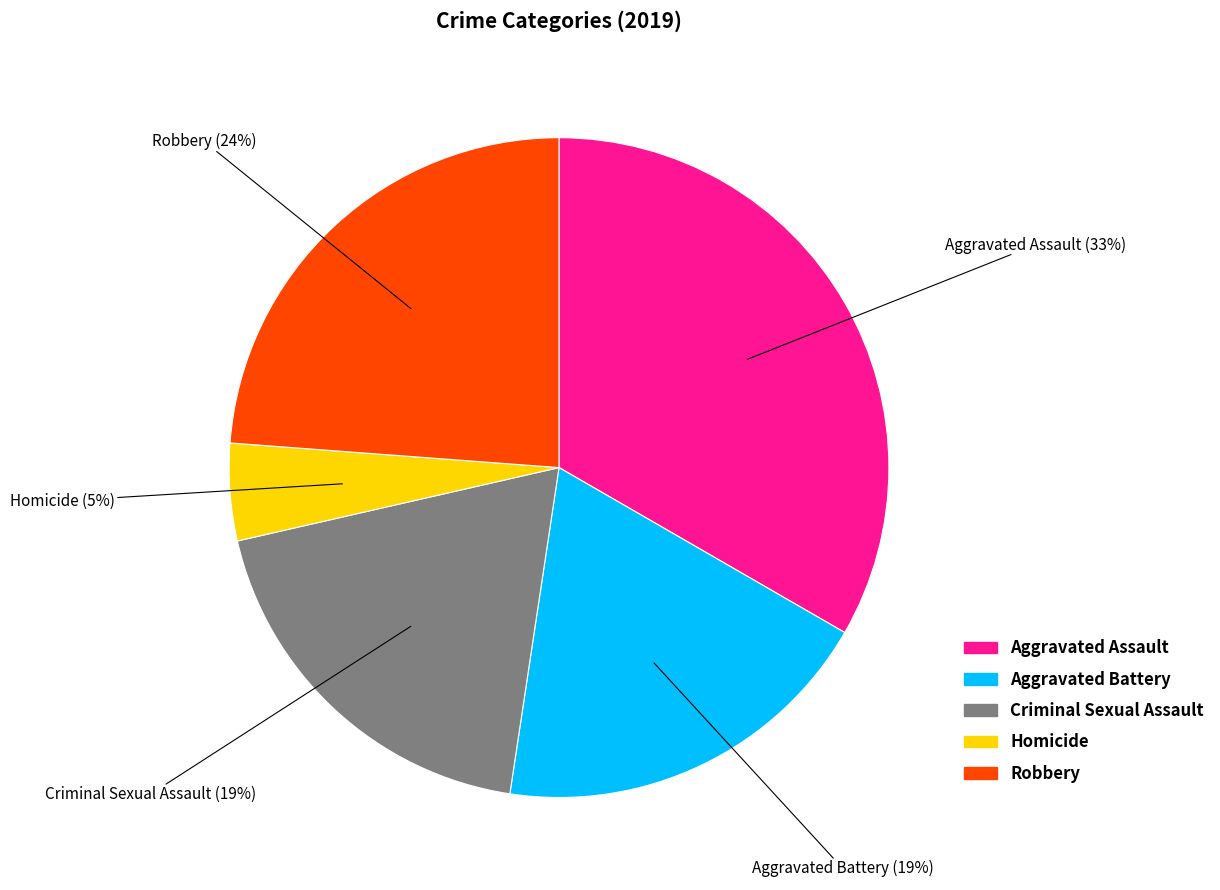

Do Aggravated Battery and Robbery together represent more than half of the pie?

No